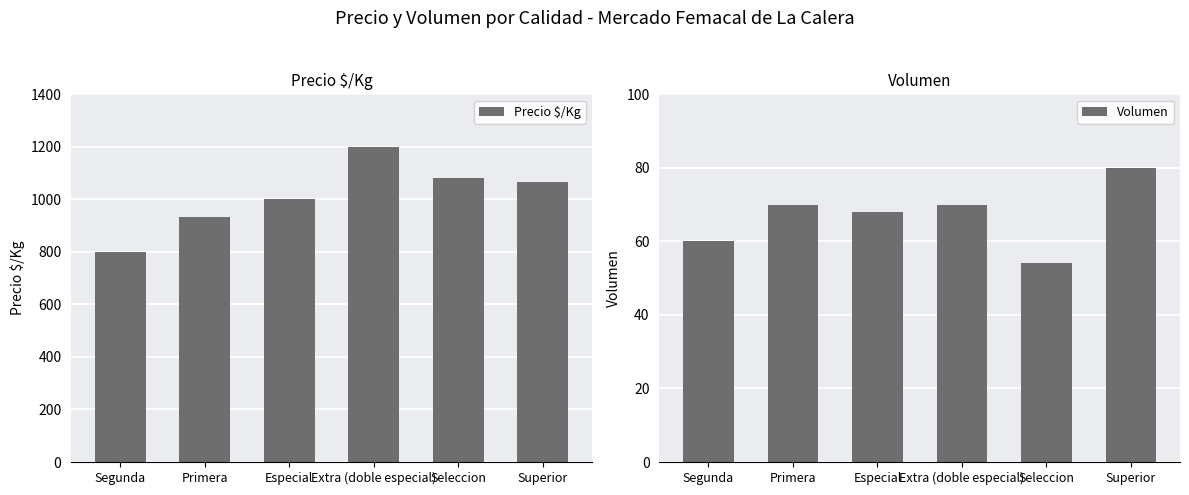

What is the difference between the maximum and minimum values in the Precio $/Kg series?

400